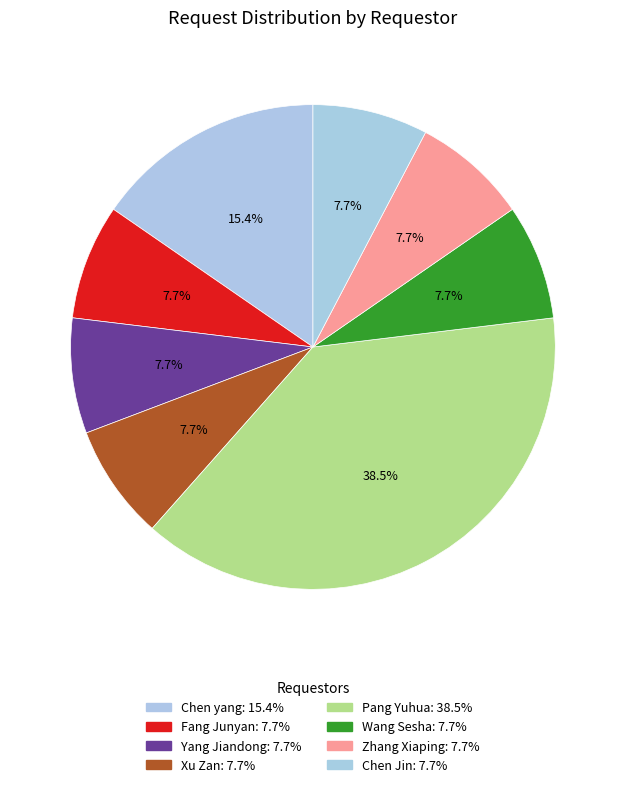

Which category has the smallest portion of the pie?

Fang Junyan